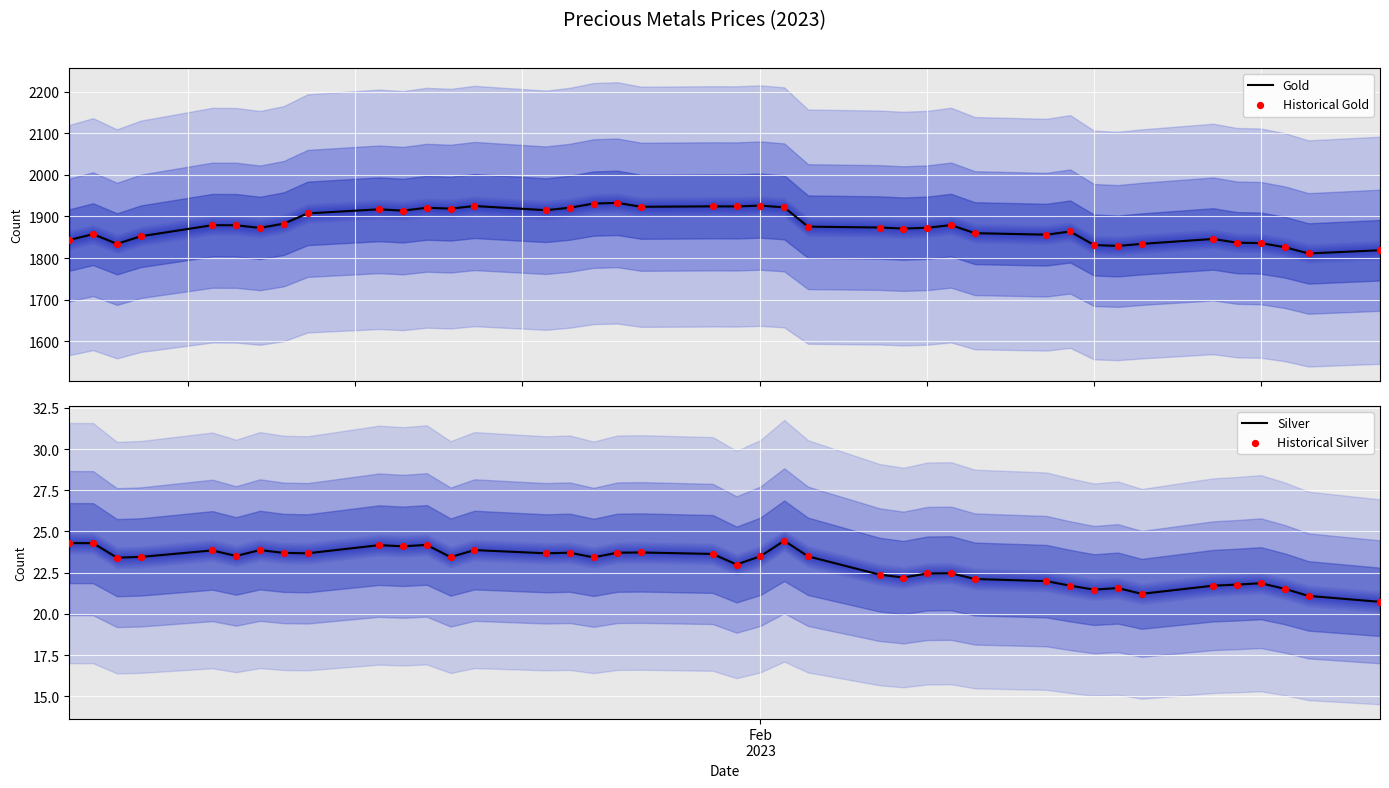

What is the minimum value for Gold?

1811.0